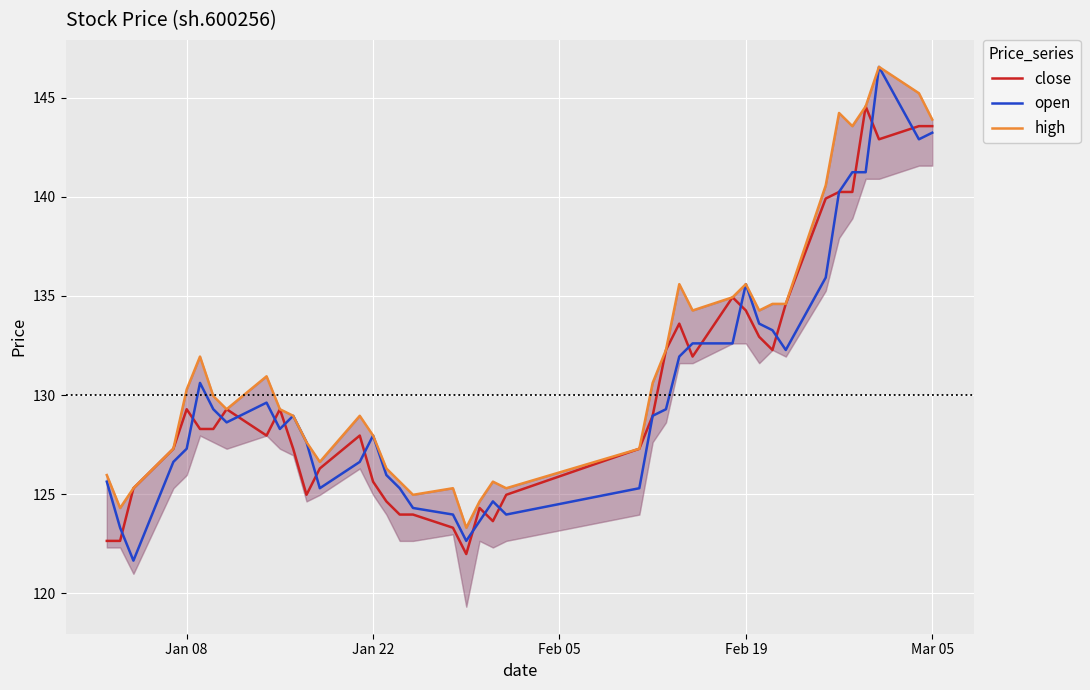

Which series has the largest total across all categories?

high